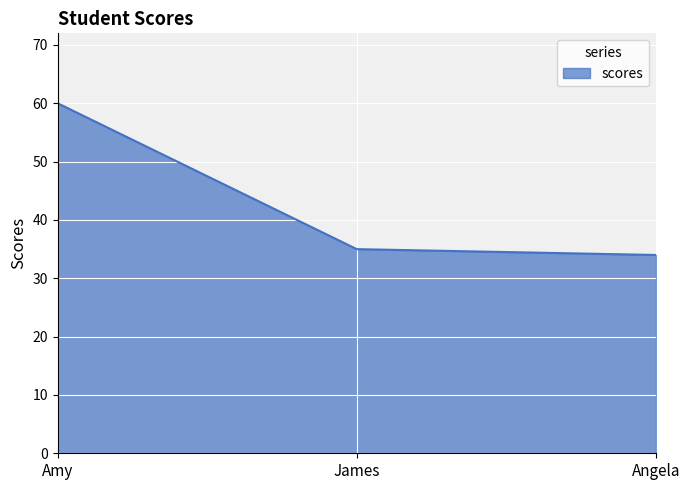

What is the difference between the maximum and minimum values?

26